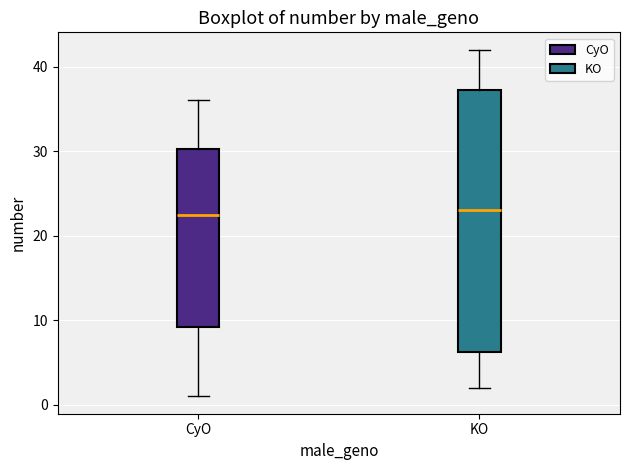

Comparing the boxes themselves (not the whiskers), which one is the tallest?

KO